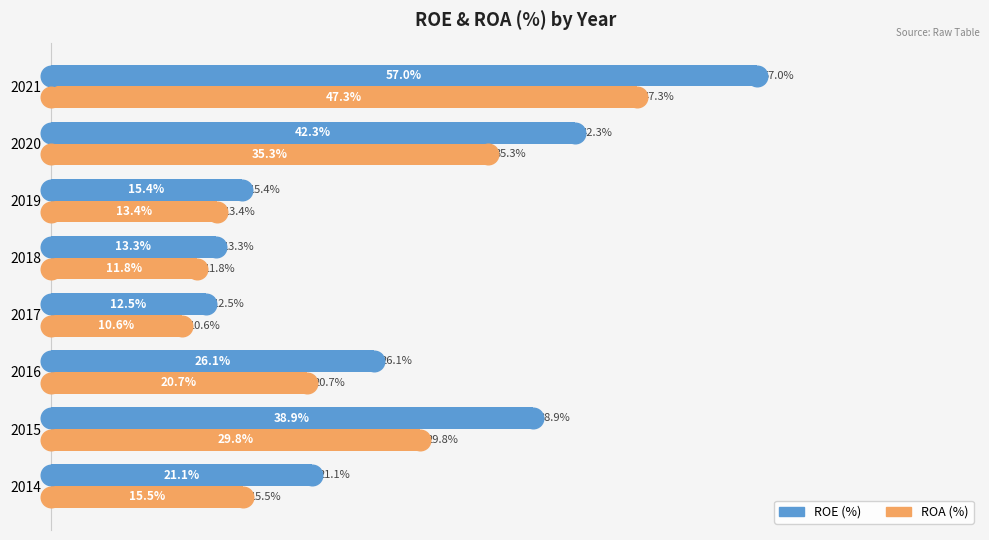

Which series reaches the maximum Y coordinate?

ROE (%)